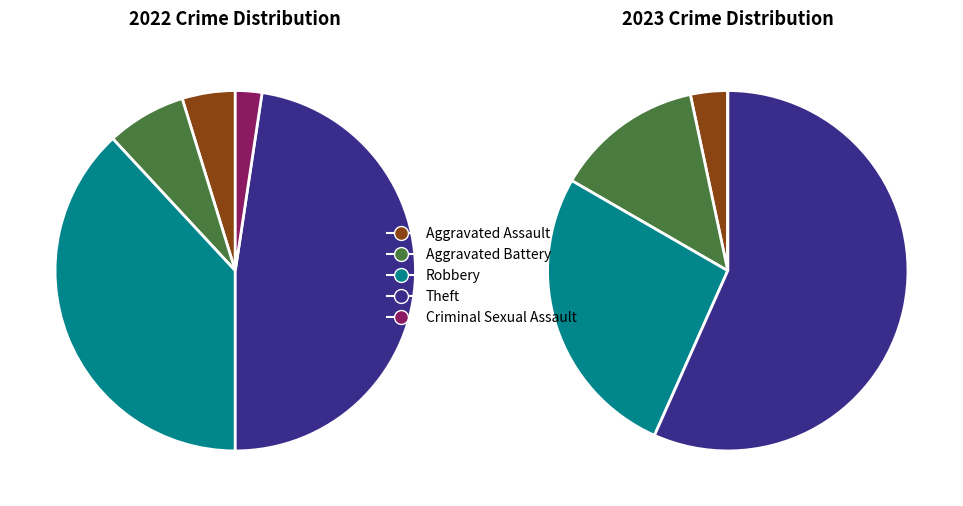

To the nearest percent, what percentage of the pie is 3?

48%